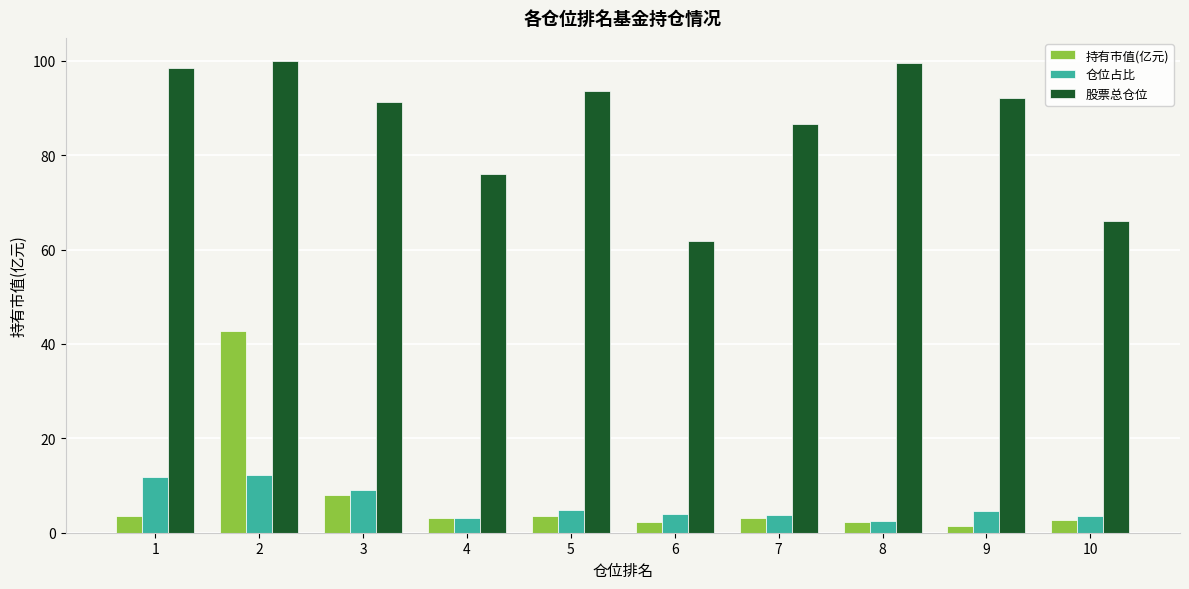

Which series changed the most between 6 and 9?

股票总仓位